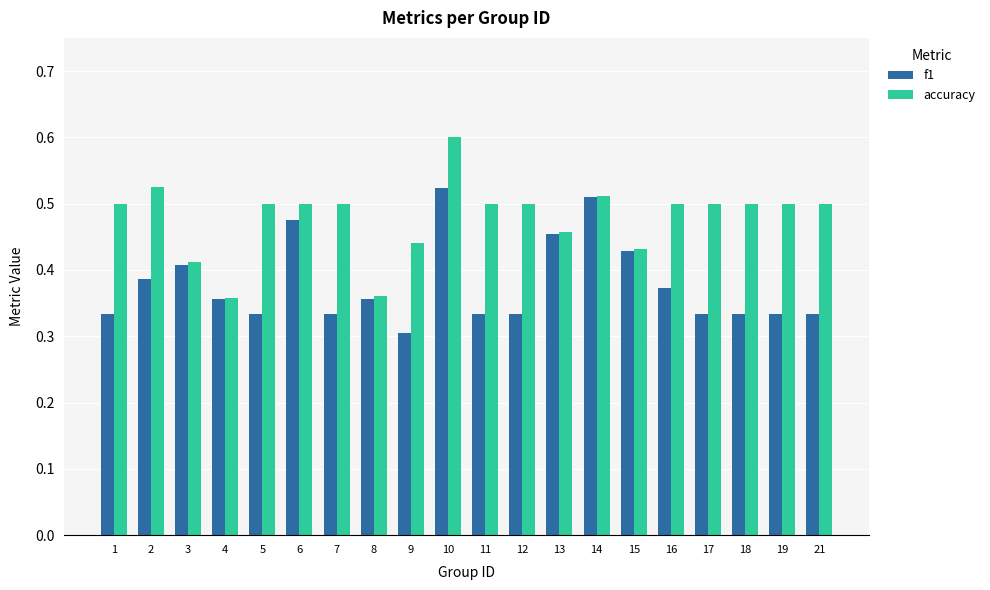

How many groups of bars are there?

20